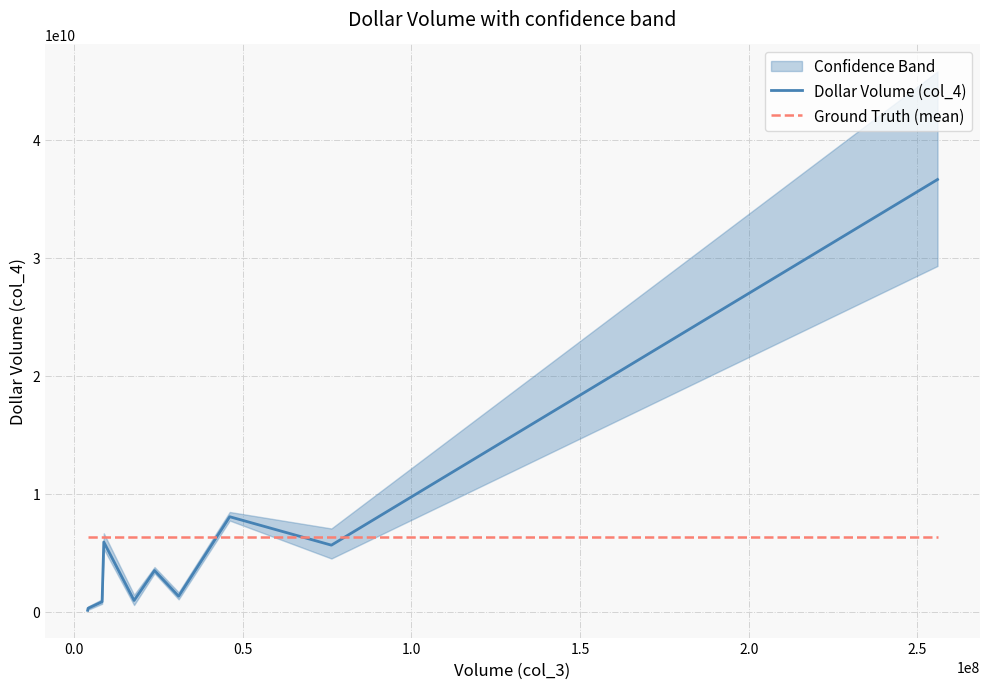

What is the highest value of the Ground Truth (mean) series?

6338240904